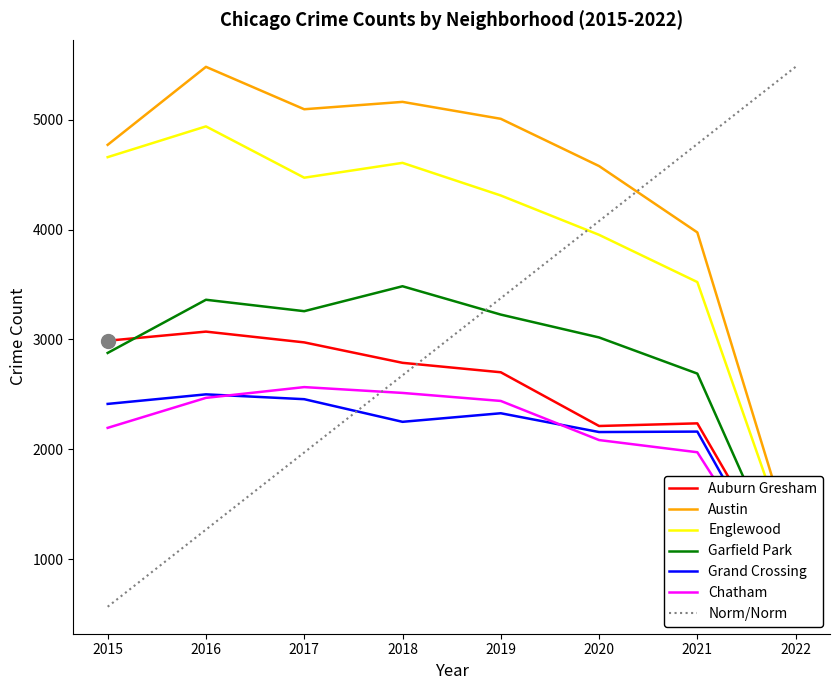

What is the sum of the Austin values at 2016 and 2022?

6529